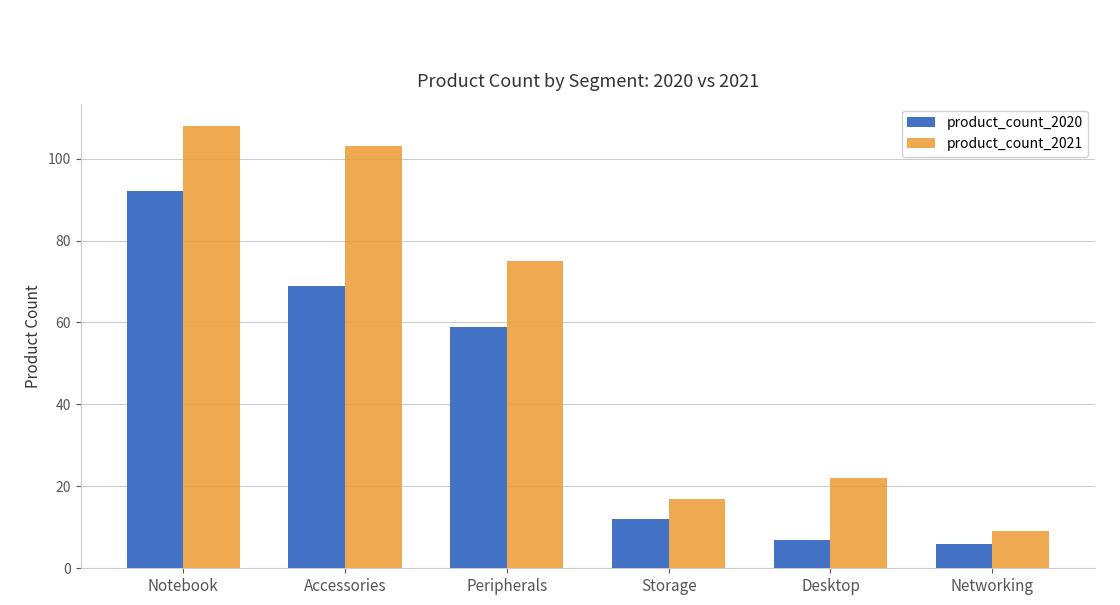

What is the minimum value for product_count_2021?

9